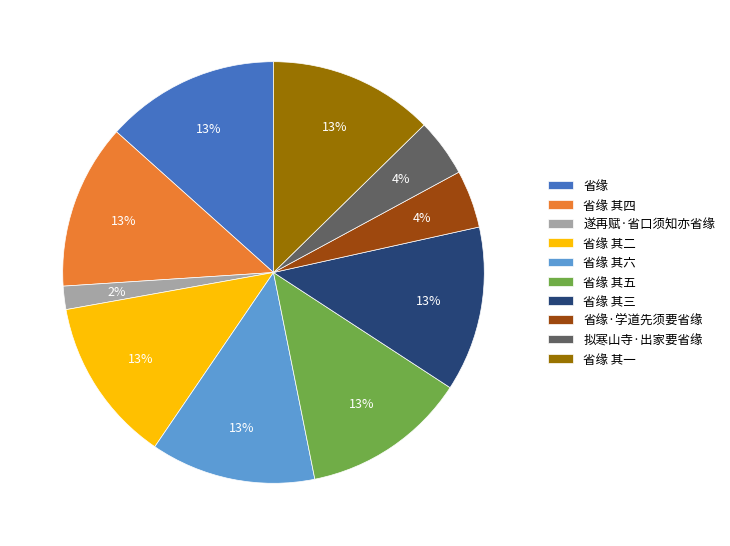

The 遂再赋·省口须知亦省缘 slice represents 12% of the pie. True or false?

False